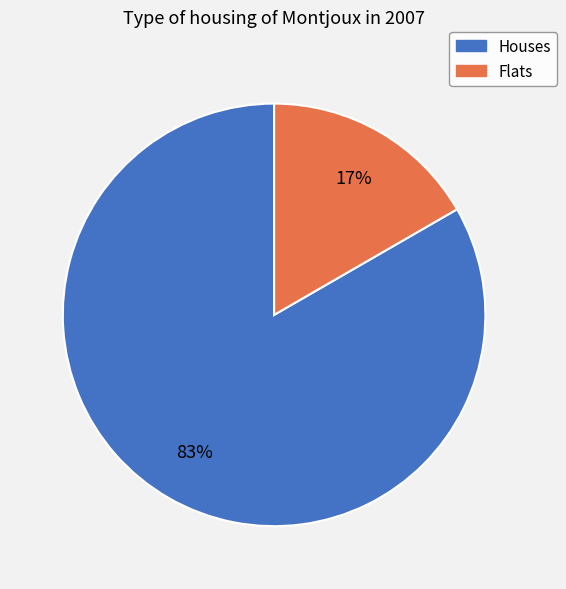

To the nearest percent, what is the average slice percentage?

50%